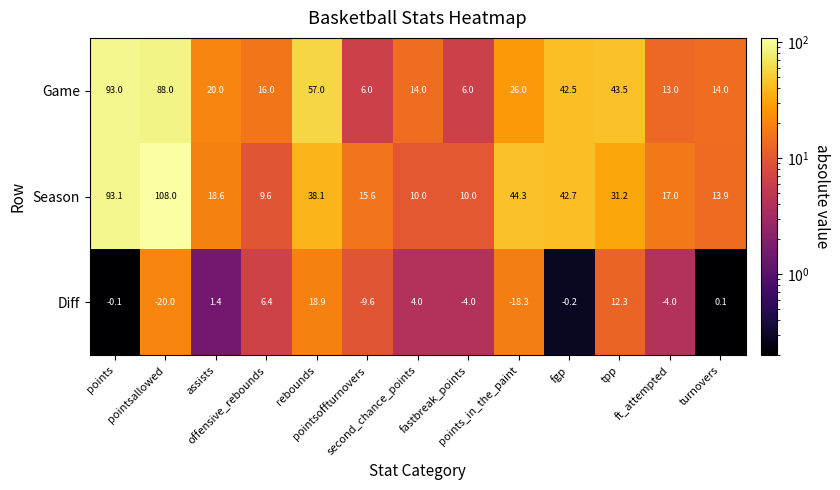

Which series has the largest total across all categories?

Season